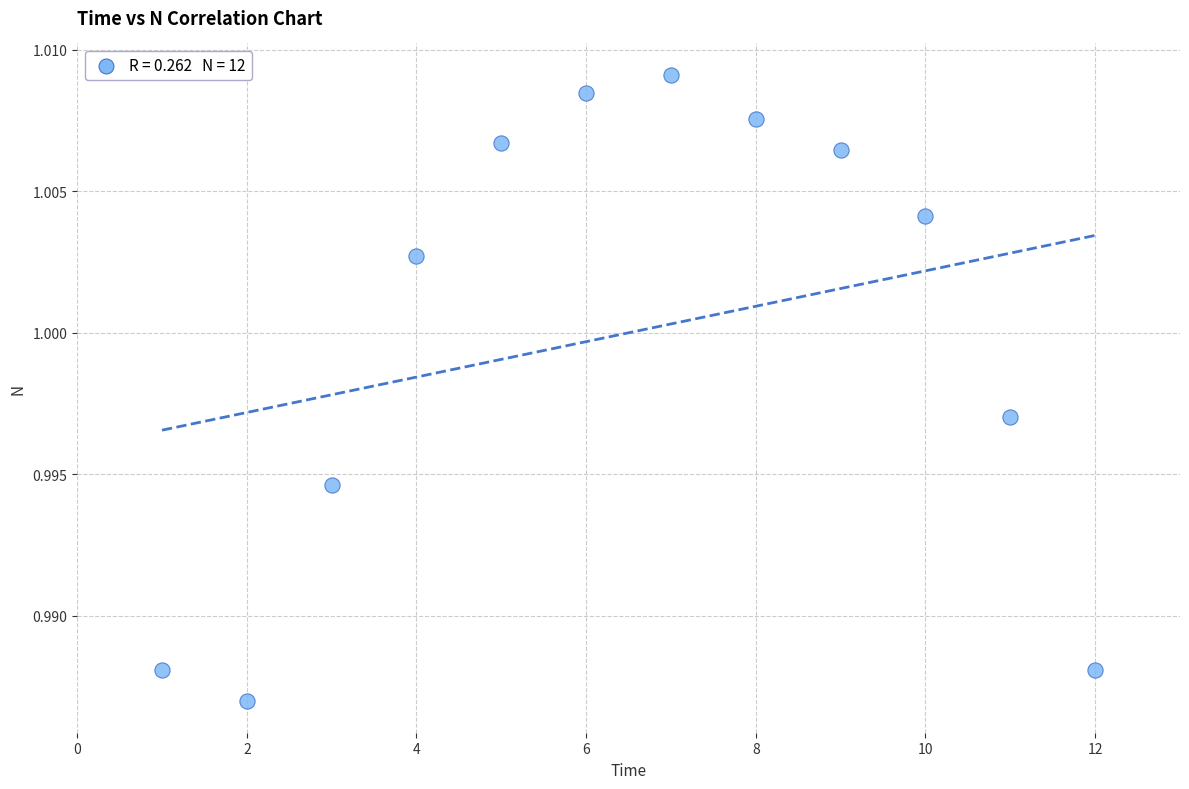

What is the average X value?

6.5